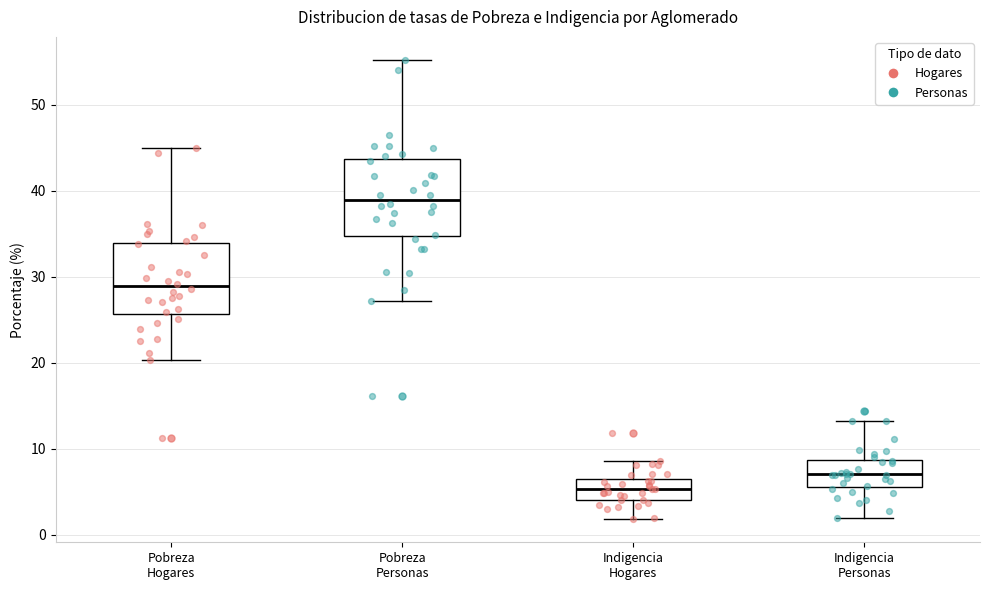

Reading left to right, read every box against the y-axis: the position of its median line, the range the box covers, and the ends of its whiskers. The values are not printed on the chart, so give them approximately, as read against the axis.

Pobreza Hogares: median 29, box 26 to 34, whiskers 20 to 45
Pobreza Personas: median 39, box 35 to 44, whiskers 27 to 55
Indigencia Hogares: median 5, box 4 to 6, whiskers 2 to 9
Indigencia Personas: median 7, box 6 to 9, whiskers 2 to 13